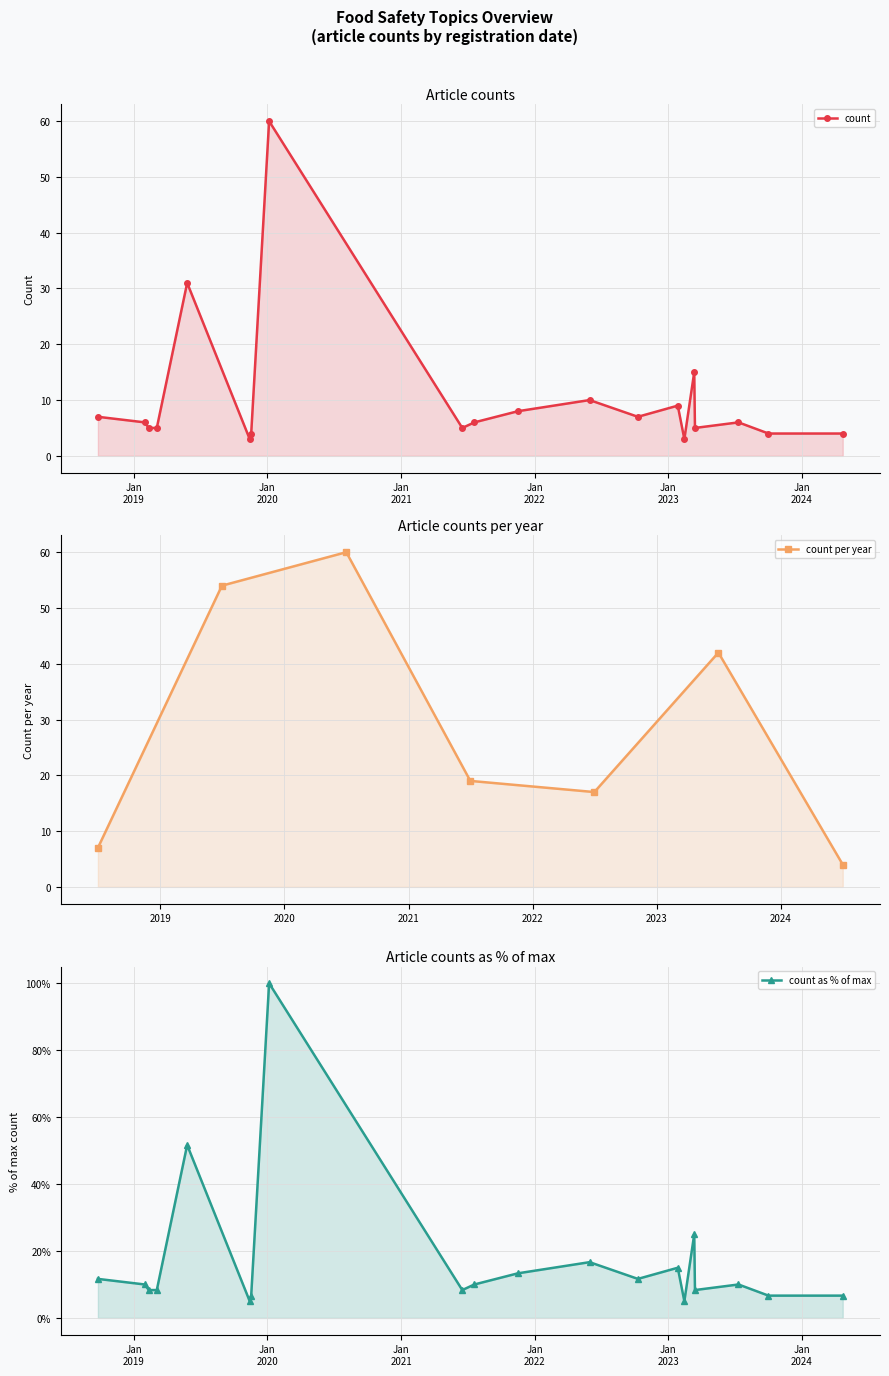

Rank the categories by value from lowest to highest.

2023-02-14, 2019-11-14, 2019-11-18, 2024-04-22, 2023-10-02, 2019-03-05, 2021-06-17, 2023-03-15, 2019-02-11, 2021-07-20, 2019-01-31, 2023-07-12, 2022-10-10, 2018-09-25, 2021-11-16, 2023-01-27, 2022-05-31, 2023-03-13, 2019-05-27, 2020-01-06